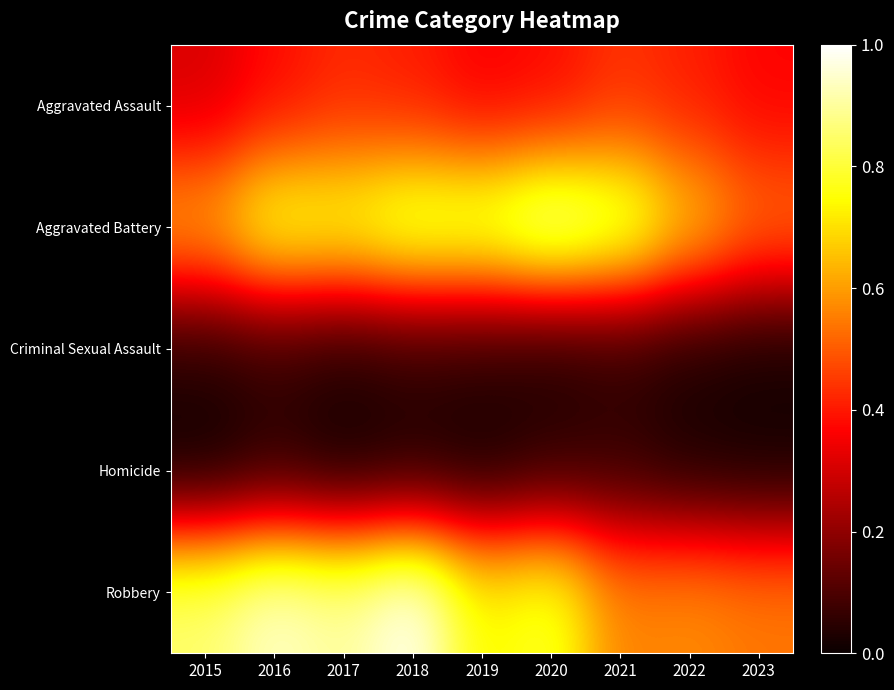

Reading left to right, list all the values displayed in this chart.

Aggravated Assault: 2015=0.3	2016=0.4	2017=0.4	2018=0.4	2019=0.4	2020=0.4	2021=0.4	2022=0.4	2023=0.4
Aggravated Battery: 2015=0.6	2016=0.8	2017=0.8	2018=0.9	2019=0.8	2020=0.9	2021=0.9	2022=0.7	2023=0.5
Criminal Sexual Assault: 2015=0.0	2016=0.1	2017=0.0	2018=0.1	2019=0.1	2020=0.0	2021=0.1	2022=0.0	2023=0.0
Homicide: 2015=0.0	2016=0.0	2017=0.0	2018=0.0	2019=0.0	2020=0.1	2021=0.1	2022=0.0	2023=0.0
Robbery: 2015=0.9	2016=0.9	2017=0.9	2018=1.0	2019=0.7	2020=0.8	2021=0.6	2022=0.6	2023=0.5